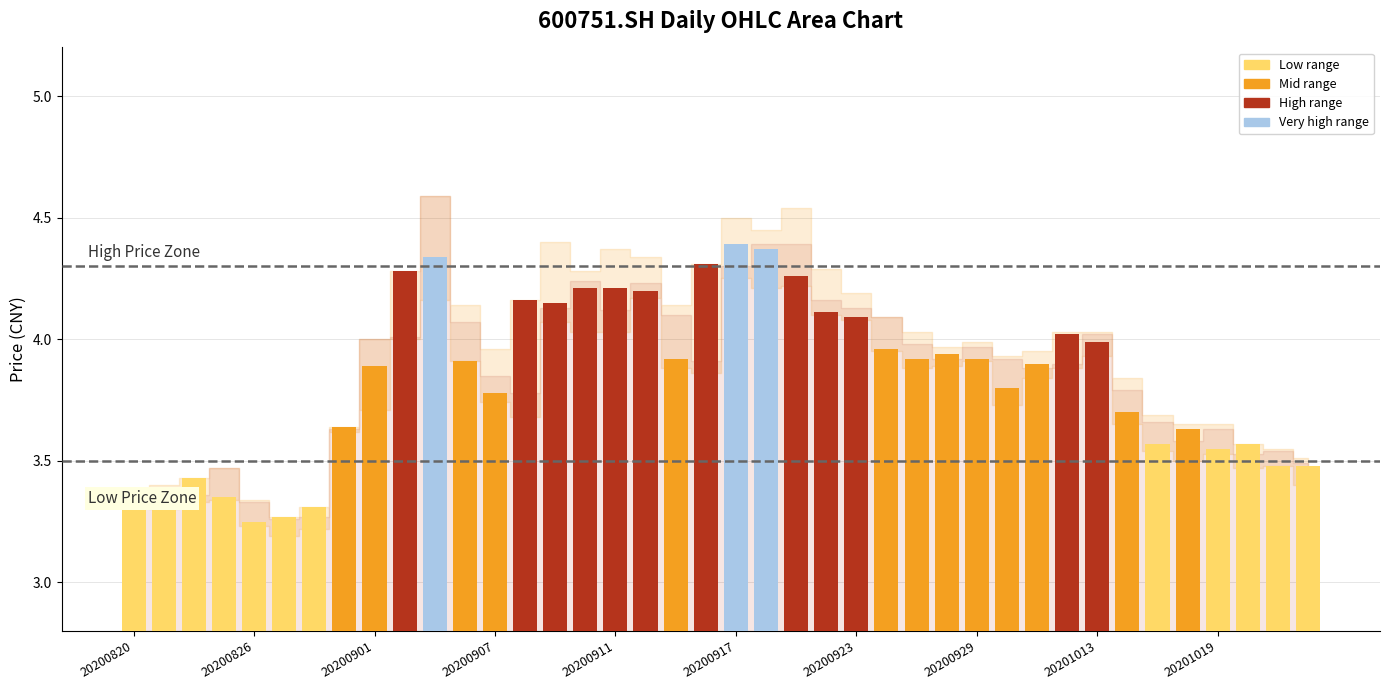

How many series are shown in this chart?

1